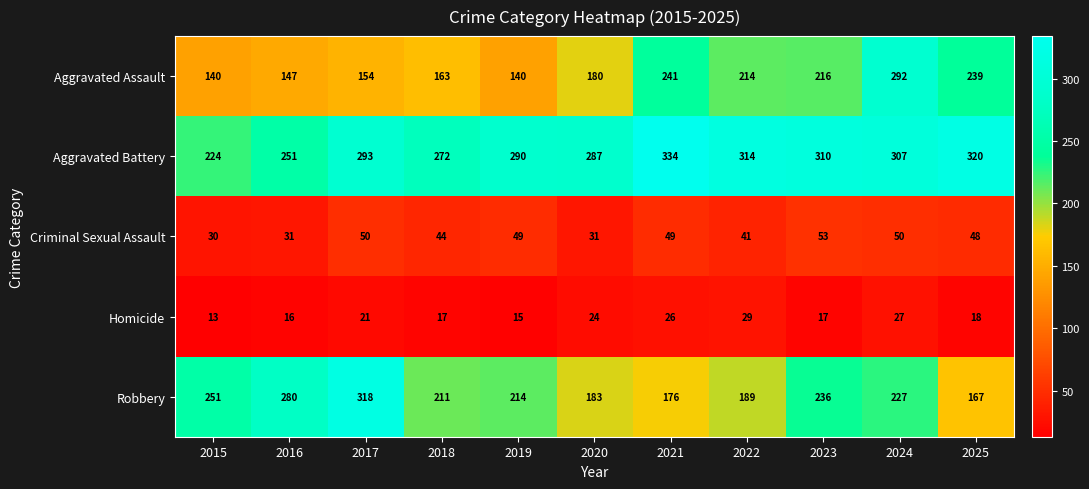

Rank the series at 2024 from highest to lowest value.

Aggravated Battery, Aggravated Assault, Robbery, Criminal Sexual Assault, Homicide